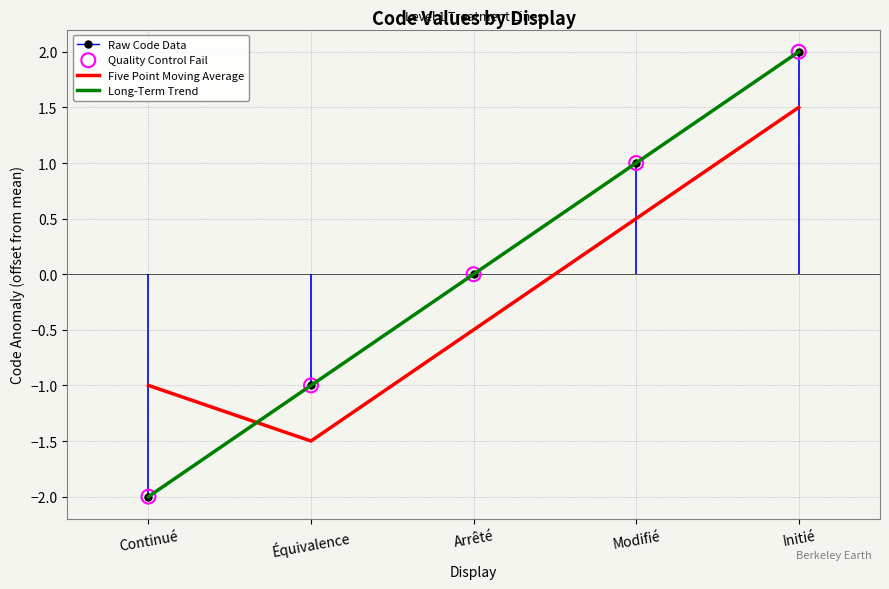

At which category is the sum across all series the highest?

Initié